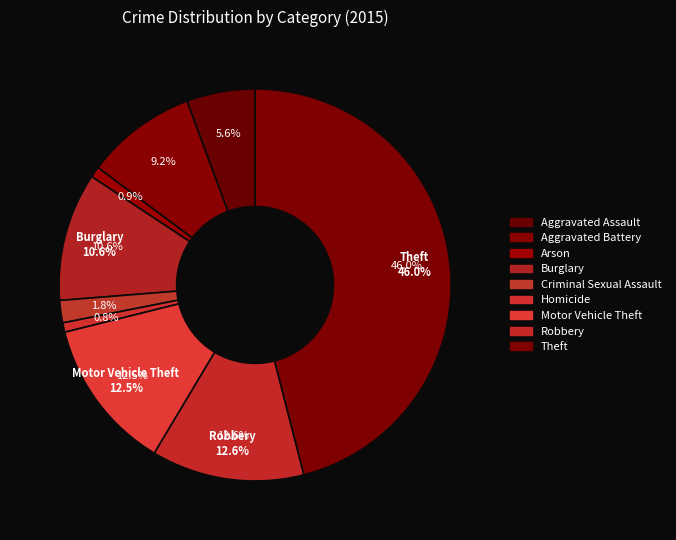

Does Motor Vehicle Theft represent more than half of the total?

No